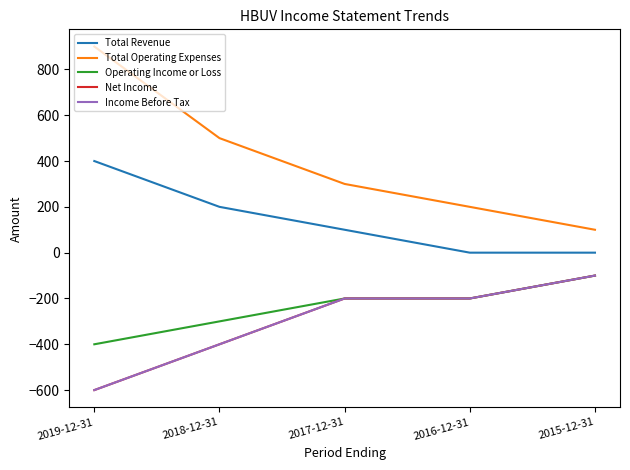

At which label does Total Revenue first exceed 100?

2019-12-31